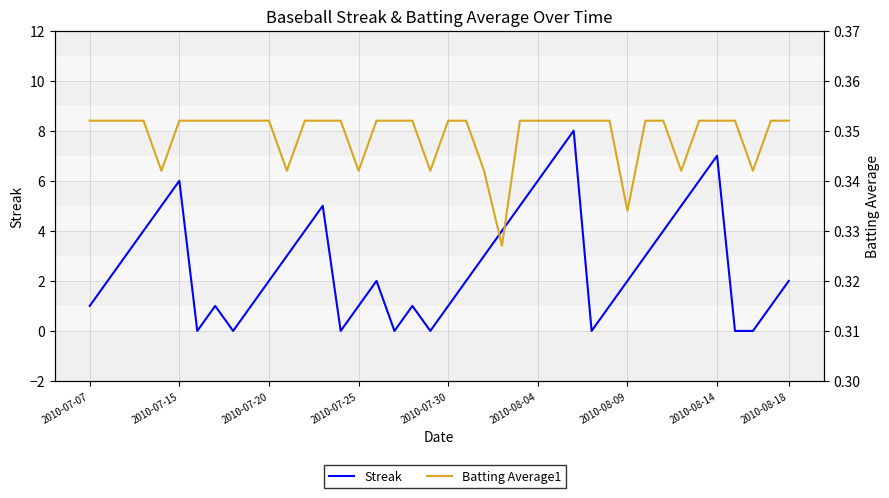

What value does the Streak series have at 12?

4.0